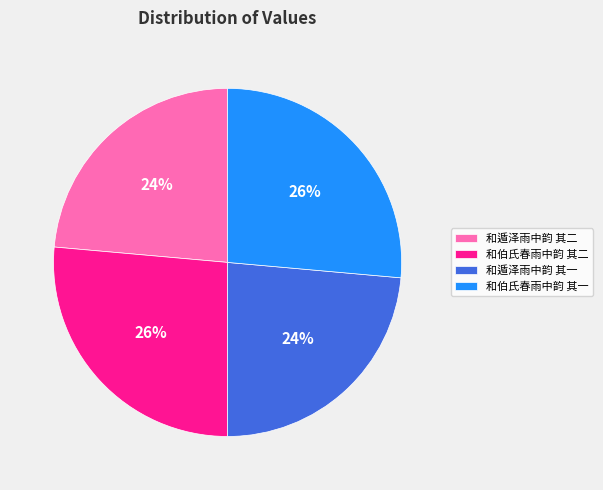

Approximately how many times larger is the value at 和遁泽雨中韵 其一 compared to 和伯氏春雨中韵 其二?

0.9